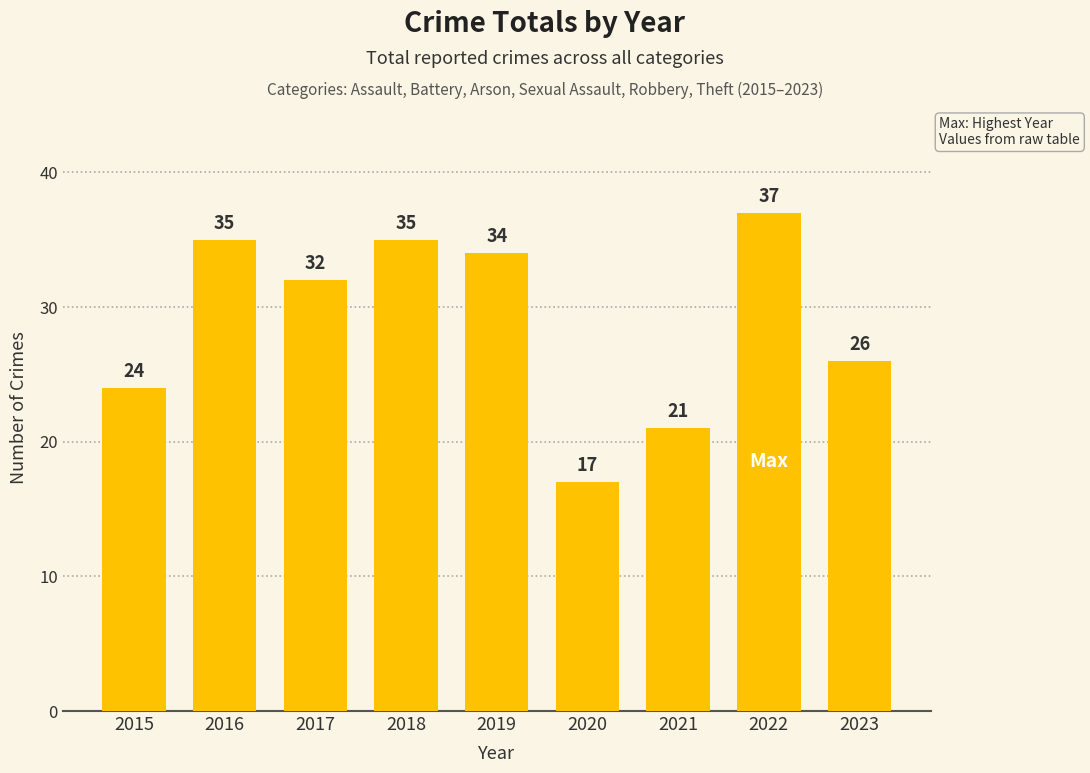

What is the sum of the values at 2015 and 2020?

41